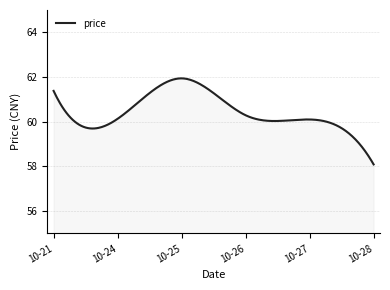

What is the smallest value displayed?

58.1